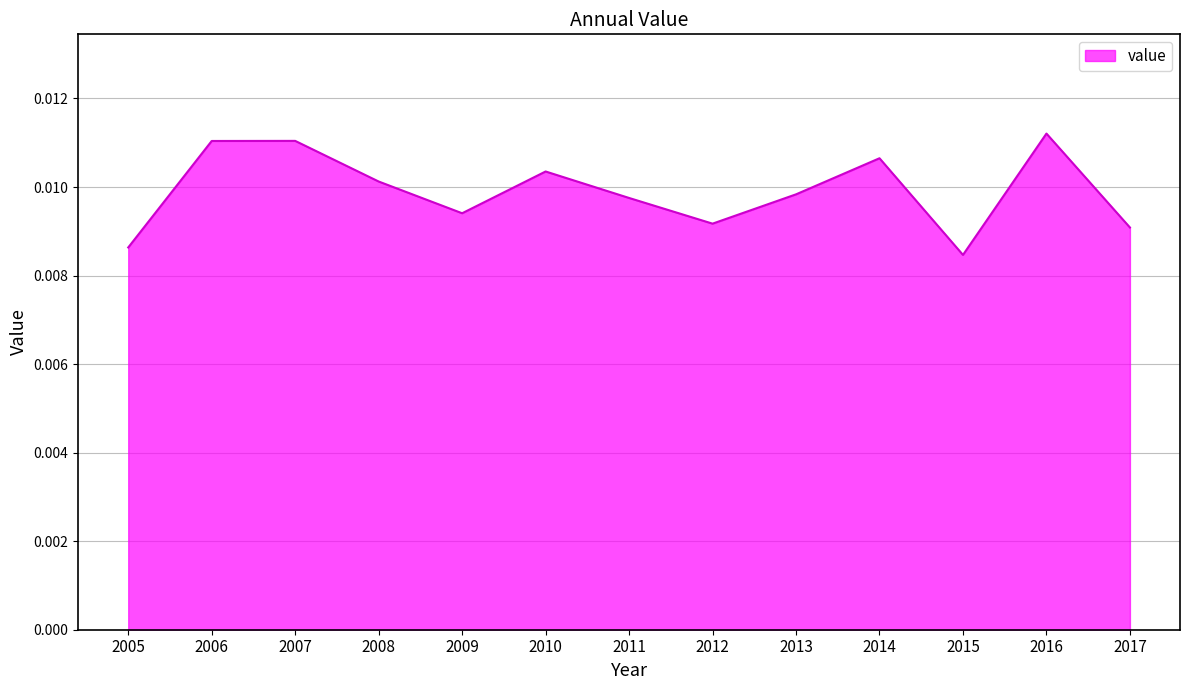

How many distinct data groups are displayed?

1